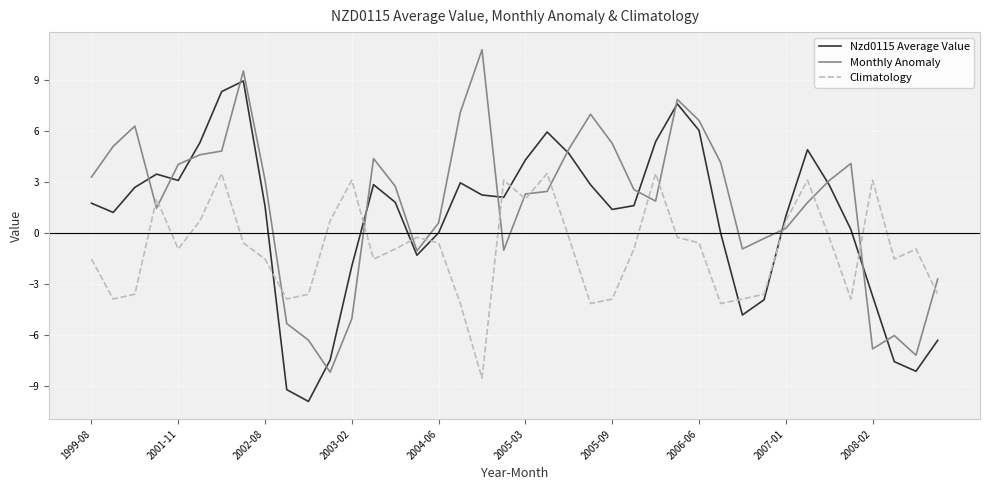

What is the difference between the maximum and minimum values in the Monthly Anomaly series?

19.0